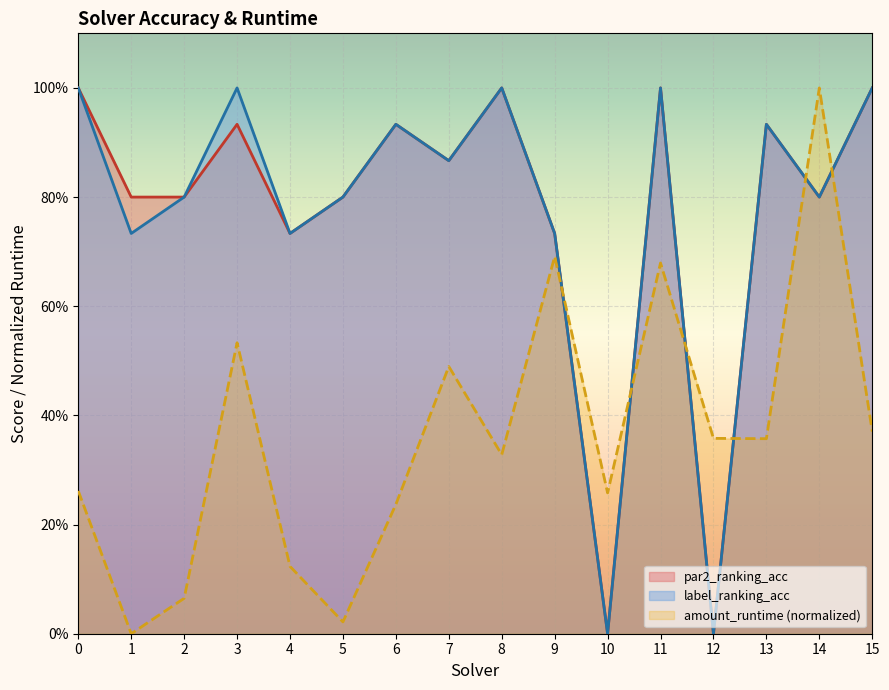

Reading left to right, what are all the values shown in this chart?

amount_runtime: 0.3	0.0	0.1	0.5	0.1	0.0	0.2	0.5	0.3	0.7	0.3	0.7	0.4	0.4	1.0	0.4
par2_ranking_acc: 1.0	0.8	0.8	0.9	0.7	0.8	0.9	0.9	1.0	0.7	0.0	1.0	0.0	0.9	0.8	1.0
label_ranking_acc: 1.0	0.7	0.8	1.0	0.7	0.8	0.9	0.9	1.0	0.7	0.0	1.0	0.0	0.9	0.8	1.0